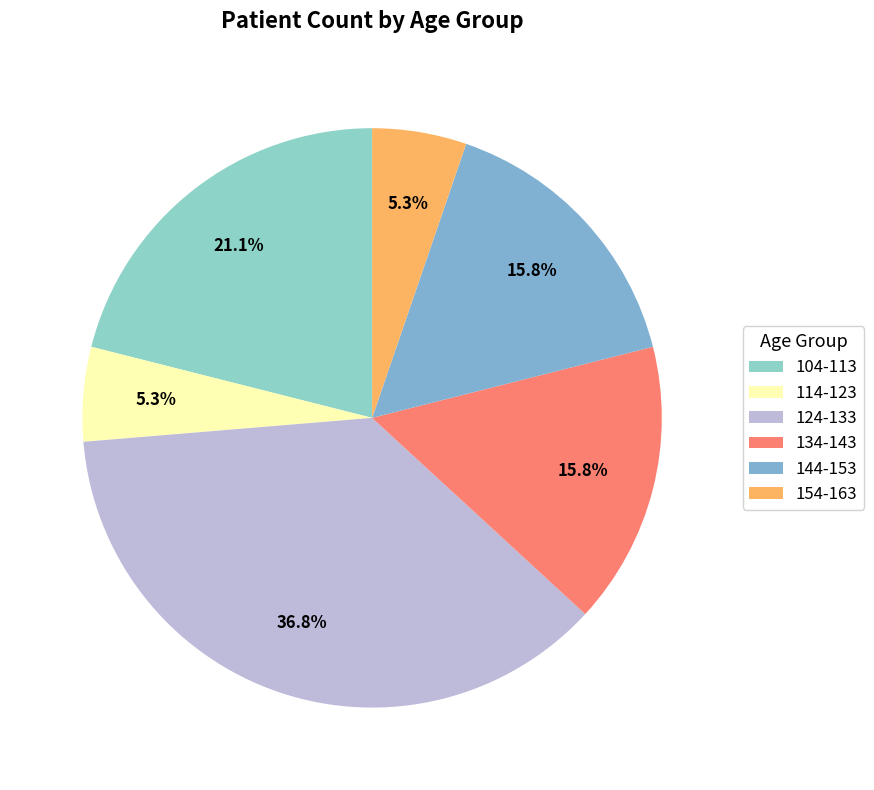

To the nearest percent, what portion does 114-123 represent?

5%